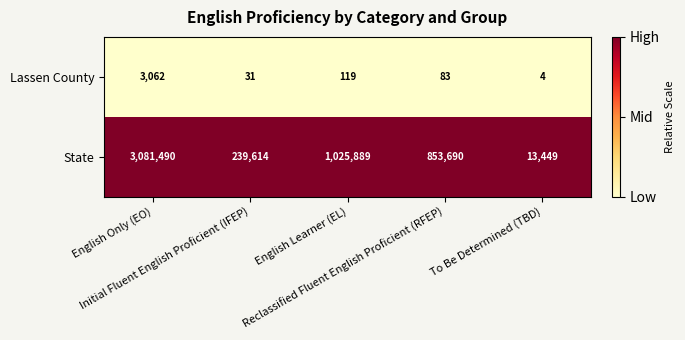

Which series has the widest spread of values?

State